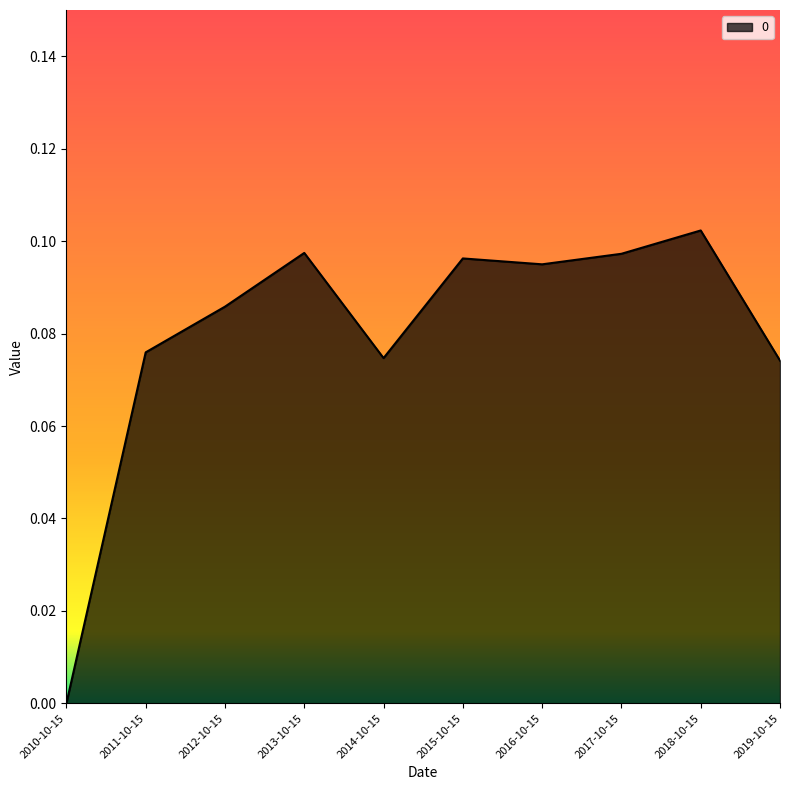

How many categories are shown in the chart?

10